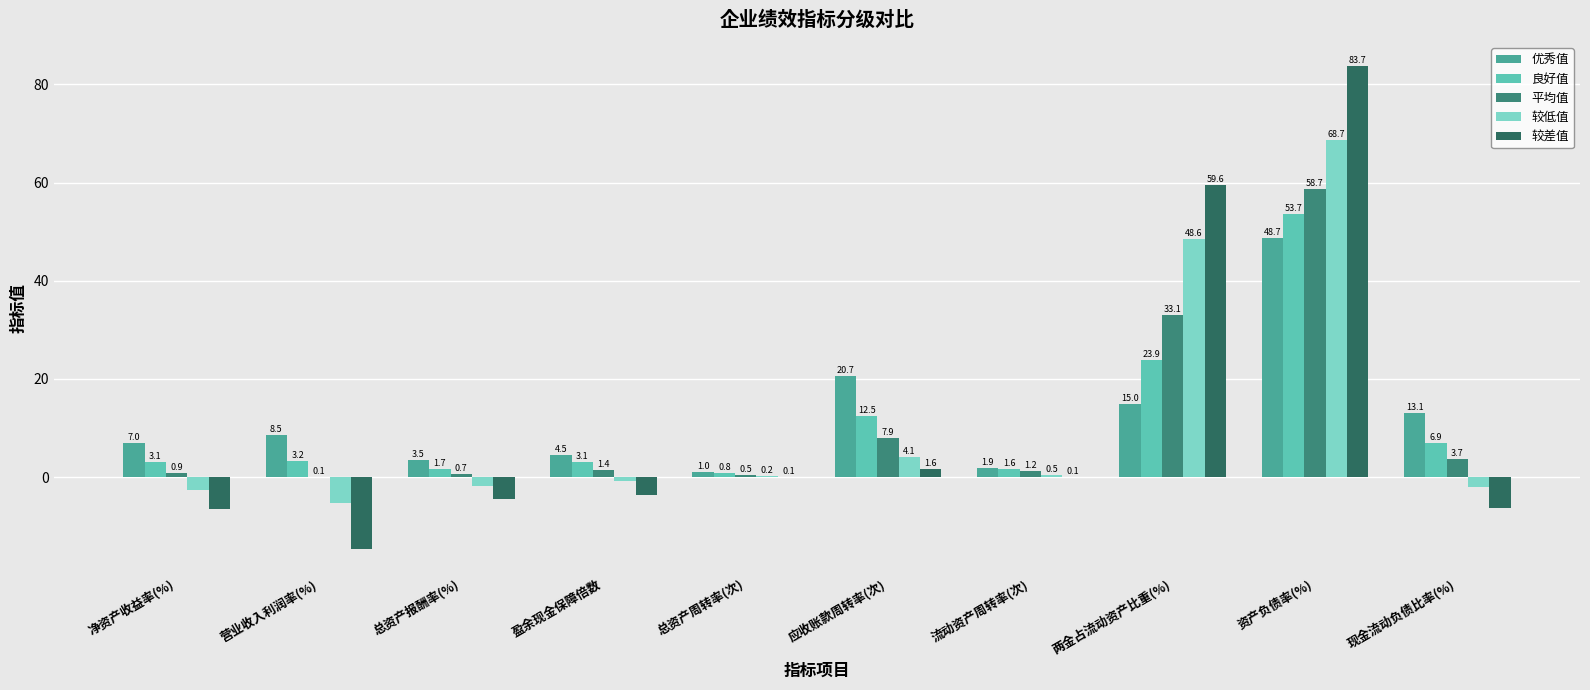

How many data points in 良好值 are above 3?

7